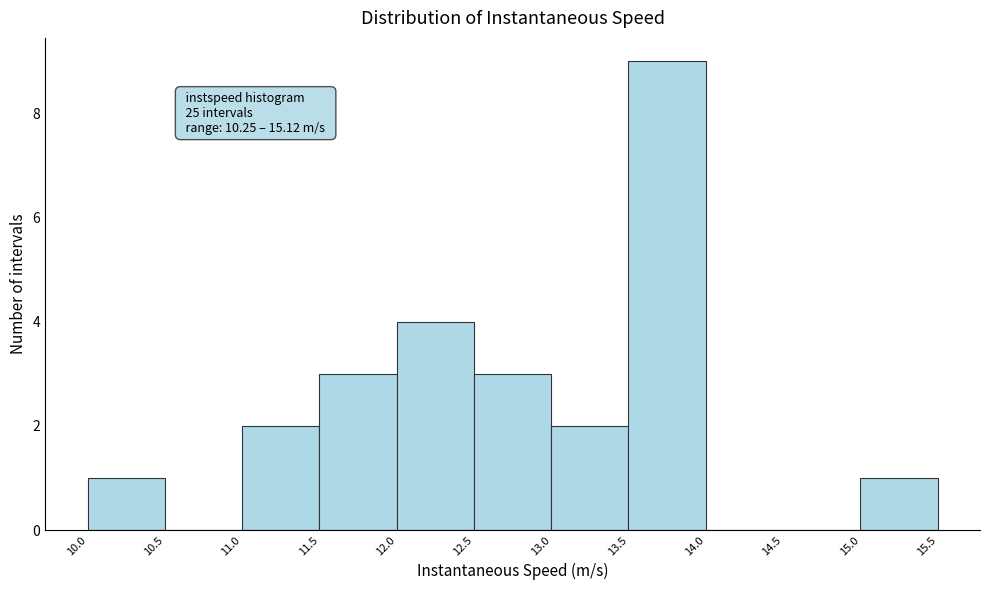

Which range on the x-axis has the tallest bar?

13.5 to 14.0